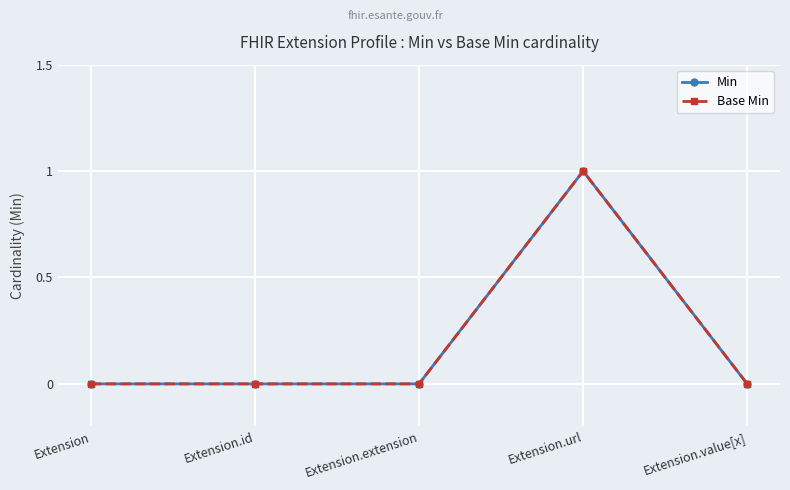

Is this an area chart (filled region under the line)?

No